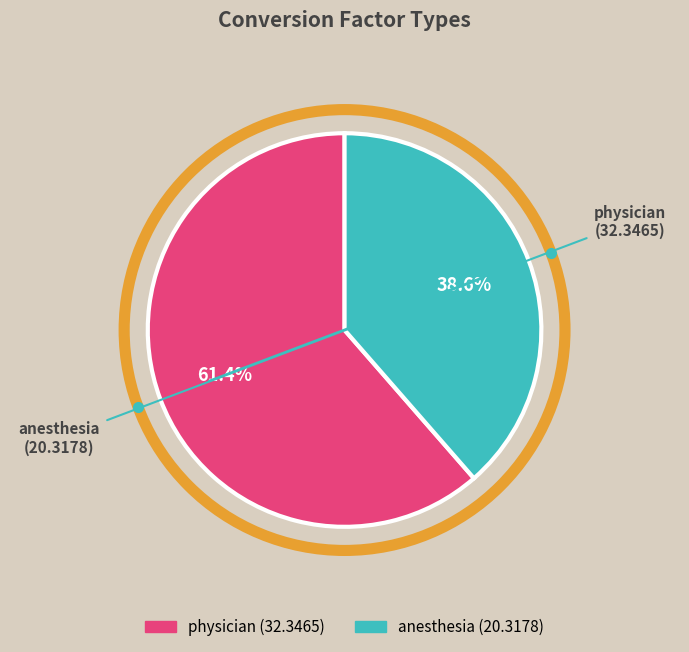

Does anesthesia account for over 50% of the chart?

No